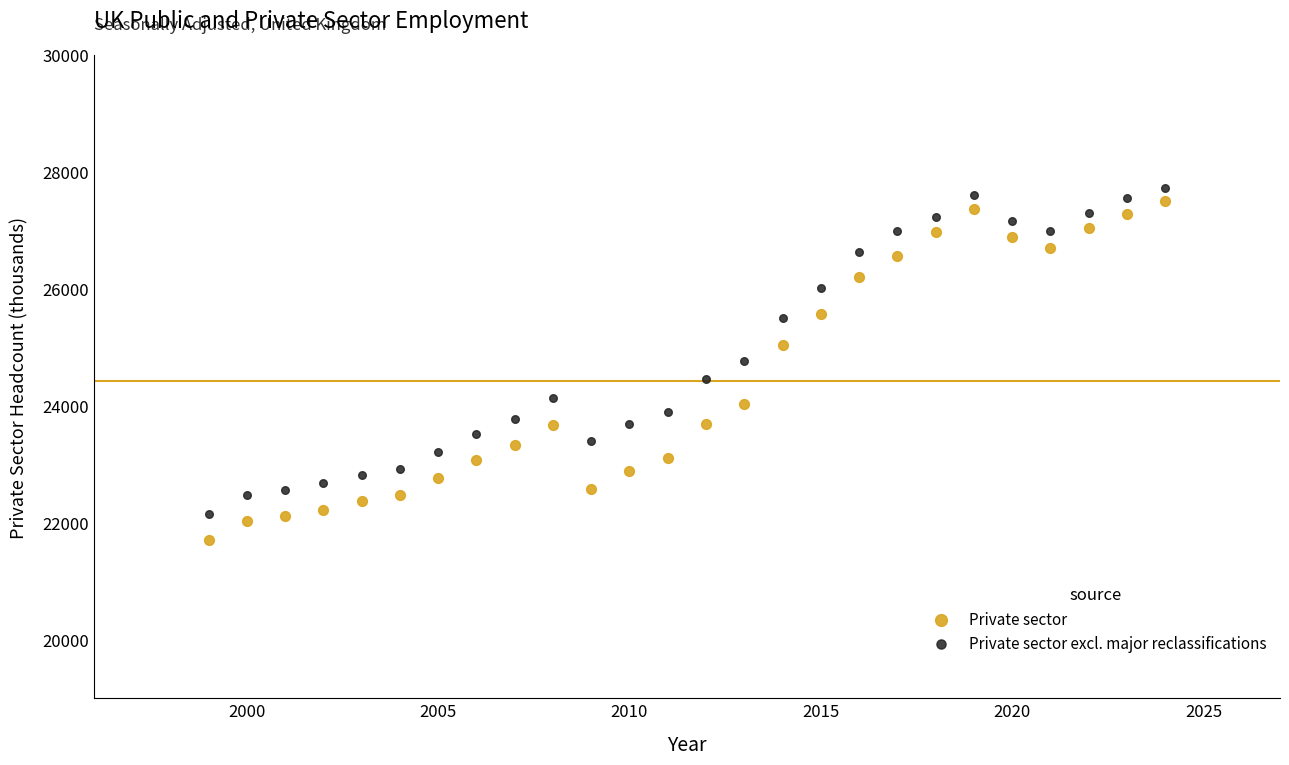

Which series reaches the minimum Y coordinate?

Private sector